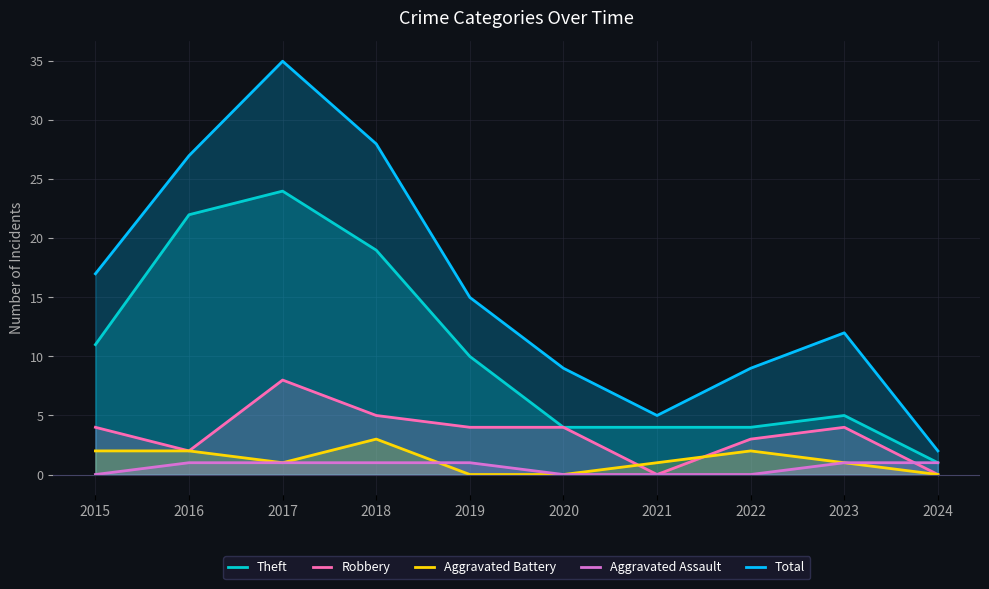

Count the Aggravated Assault values in the range 0 to 1.

10